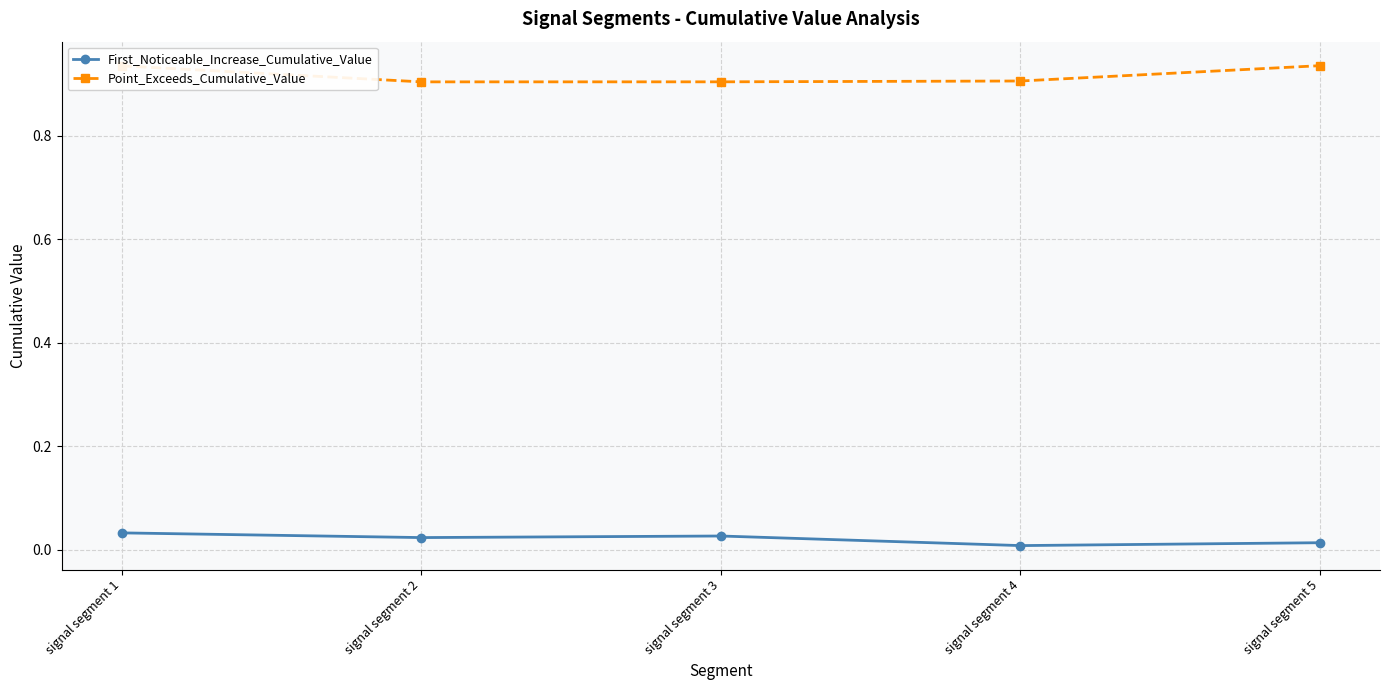

List the series in order of their overall mean, lowest first.

First_Noticeable_Increase_Cumulative_Value, Point_Exceeds_Cumulative_Value